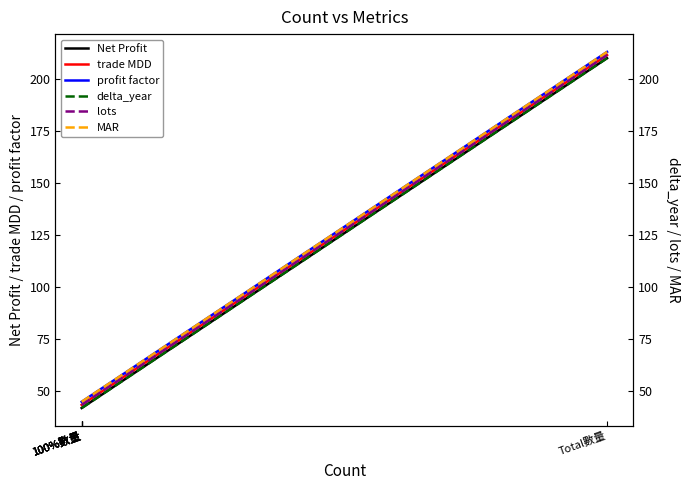

Is this an area chart (filled region under the line)?

No